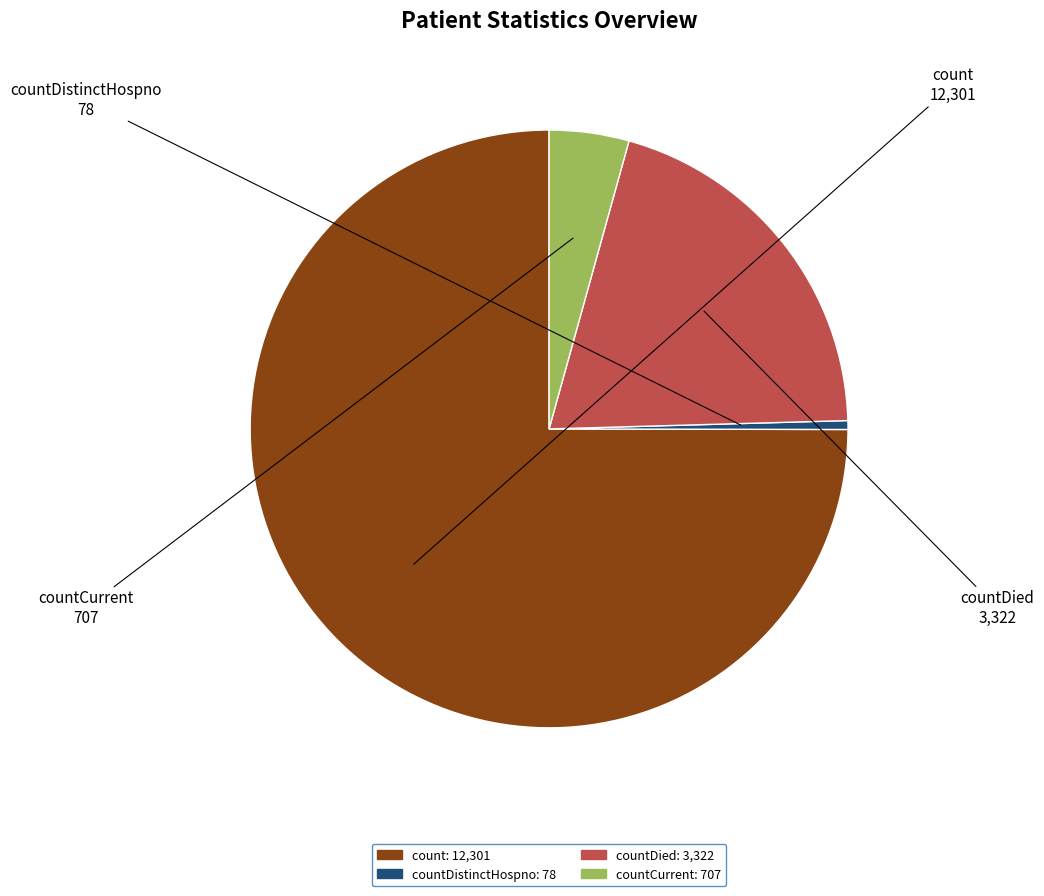

Does any single category account for the majority?

Yes